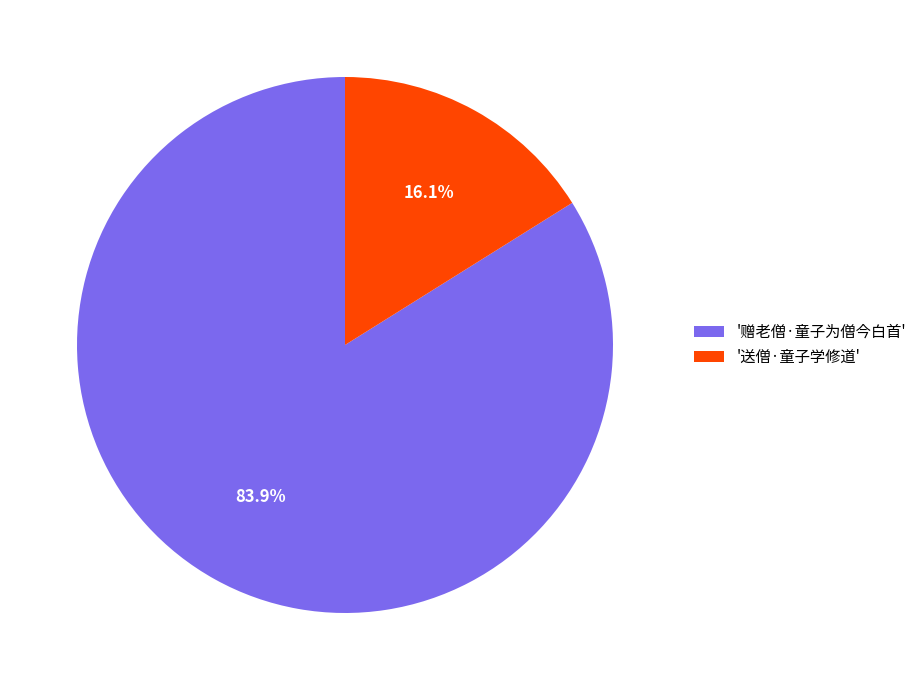

Count the number of slices in the pie.

2